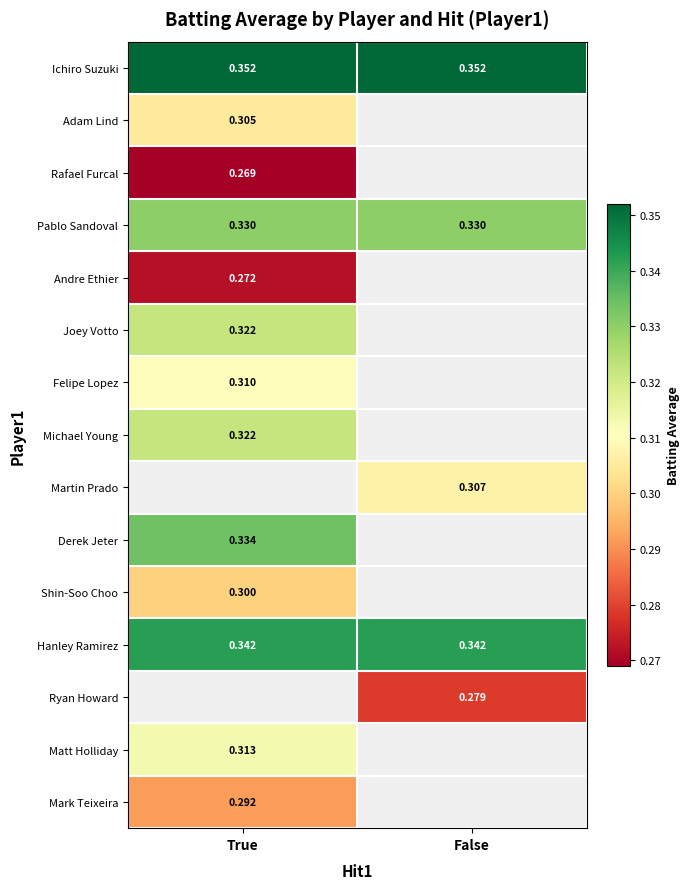

What is the smallest value displayed?

0.3